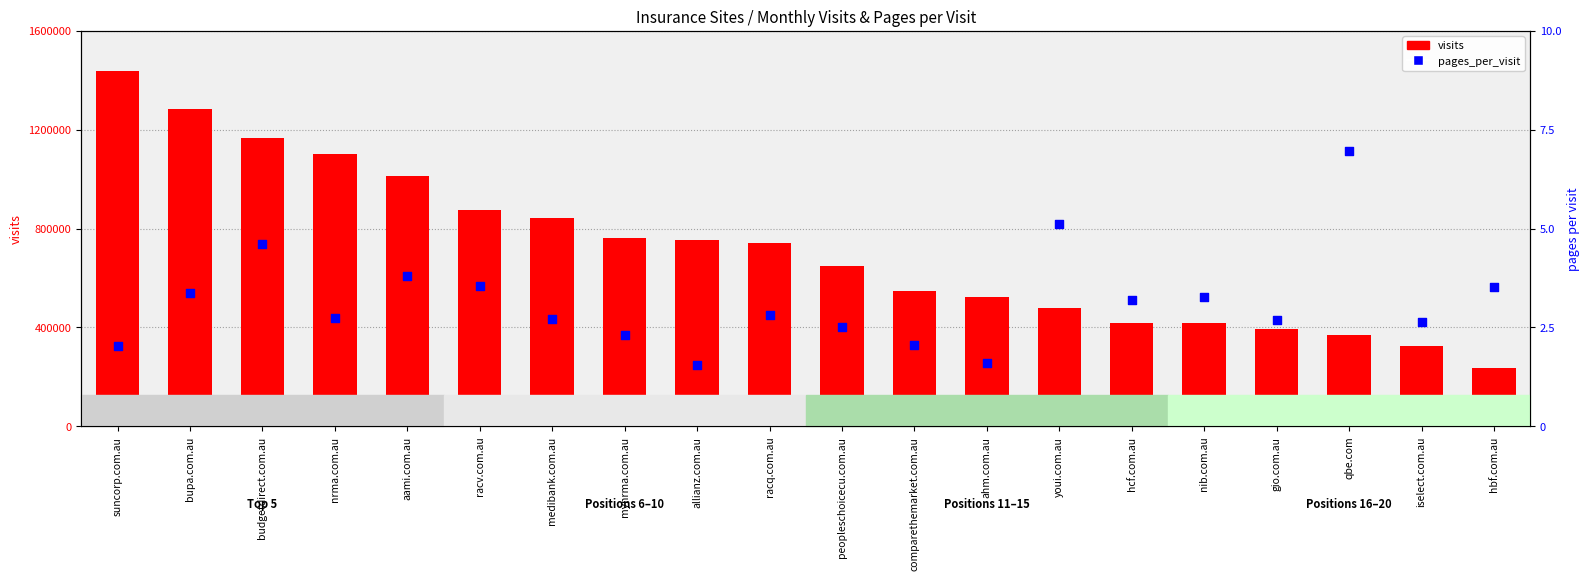

Which series reaches the maximum Y coordinate?

visits